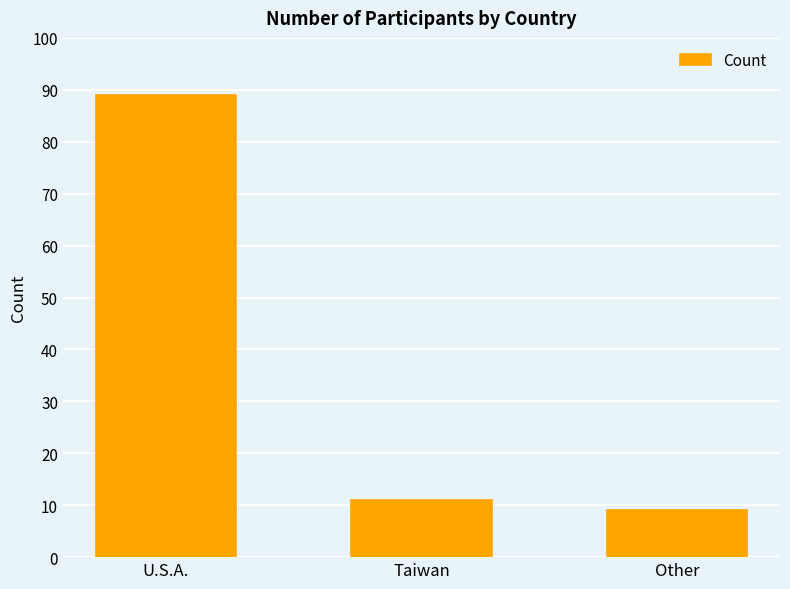

Does the chart contain stacked bars?

No